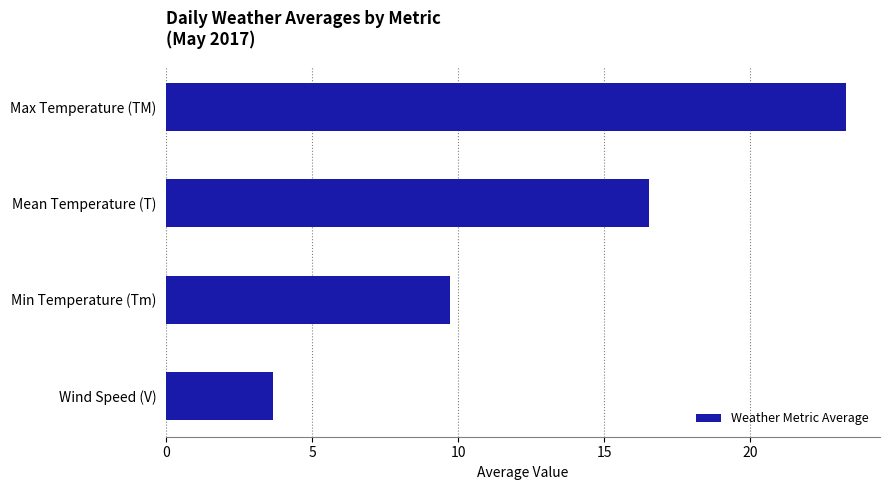

Reading bottom to top, transcribe all the data shown in this chart.

Wind Speed (V)=3.7	Min Temperature (Tm)=9.7	Mean Temperature (T)=16.5	Max Temperature (TM)=23.3